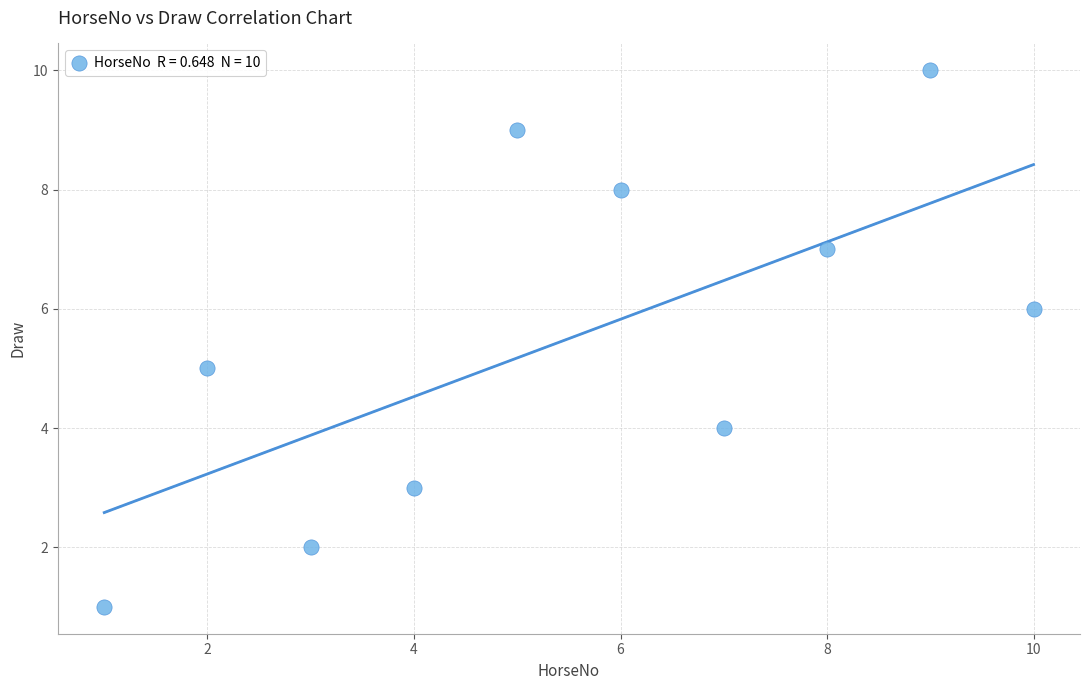

What is the range of X values (max minus min)?

9